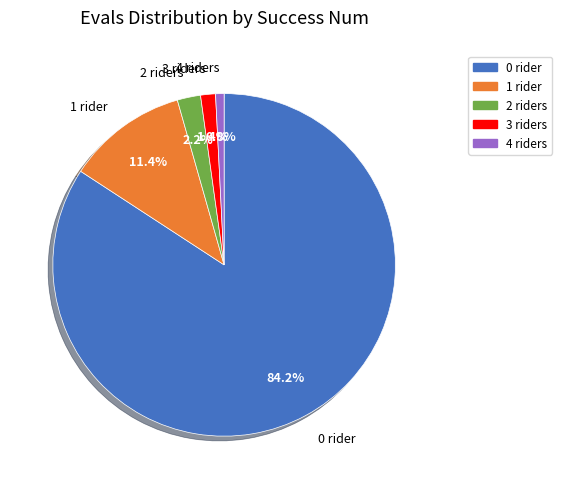

To the nearest percent, what portion does 0 represent?

84%